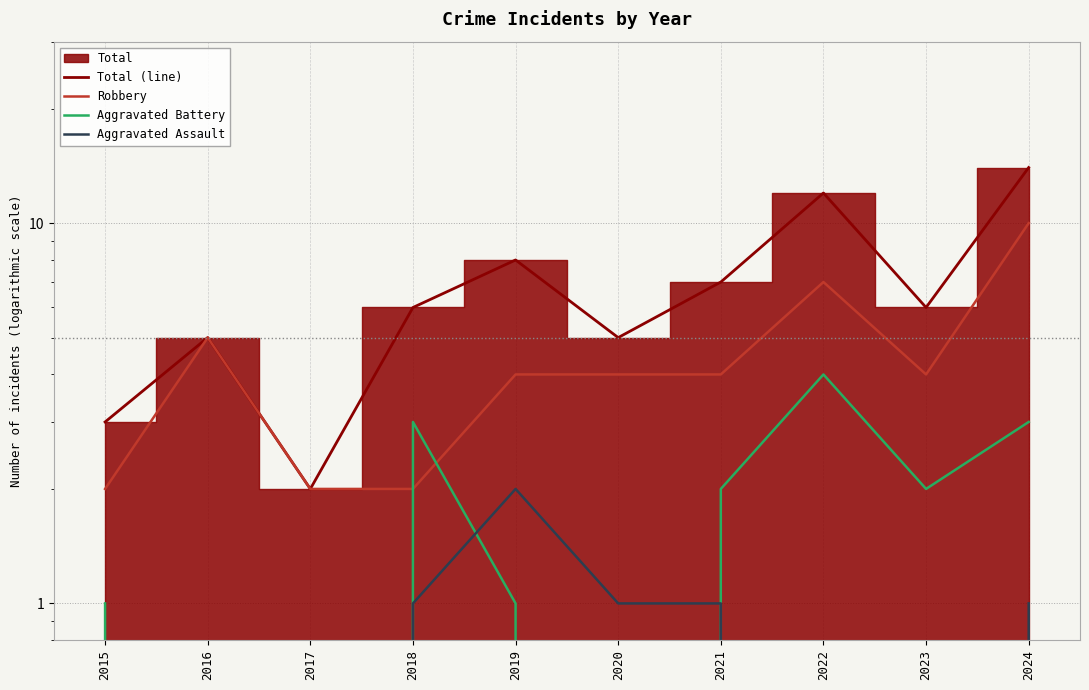

What is the difference between the highest and lowest values at 2023?

6